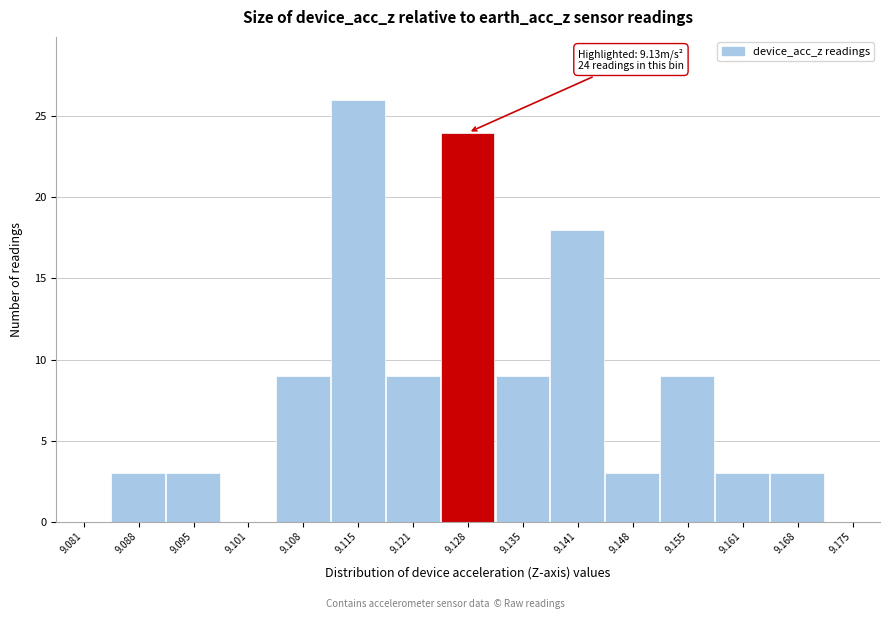

Which range on the x-axis has the tallest bar?

9.111 to 9.118